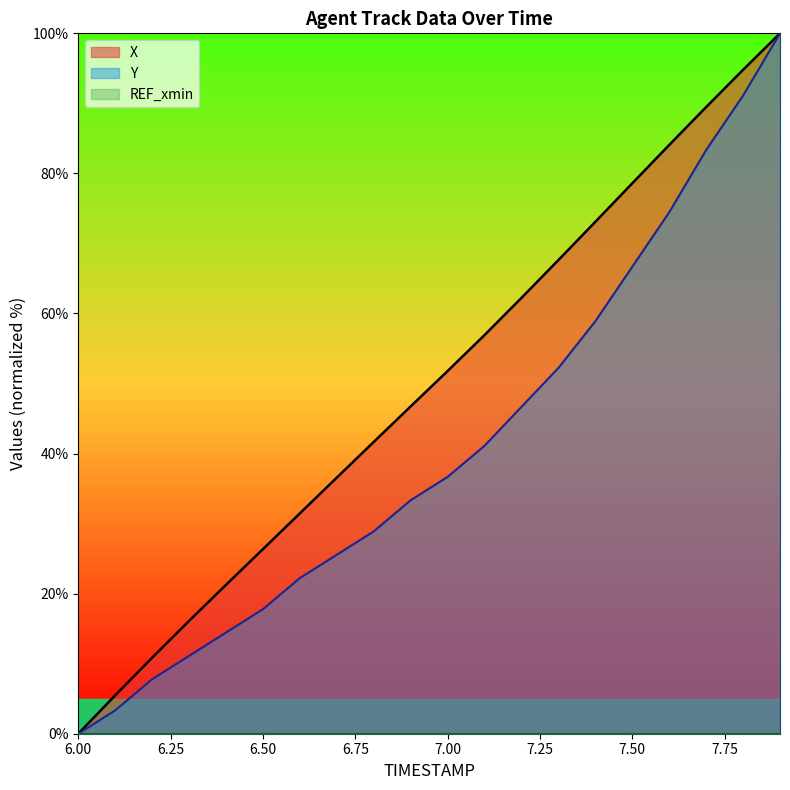

Count the number of data series in this chart.

3